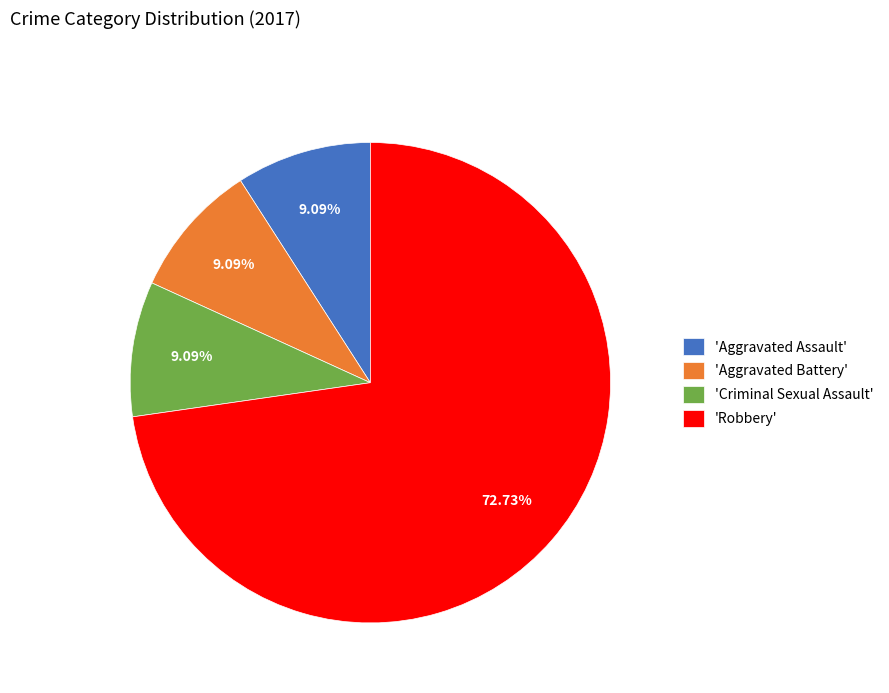

Approximately how many times larger is the value at 'Robbery' compared to 'Criminal Sexual Assault'?

8.0